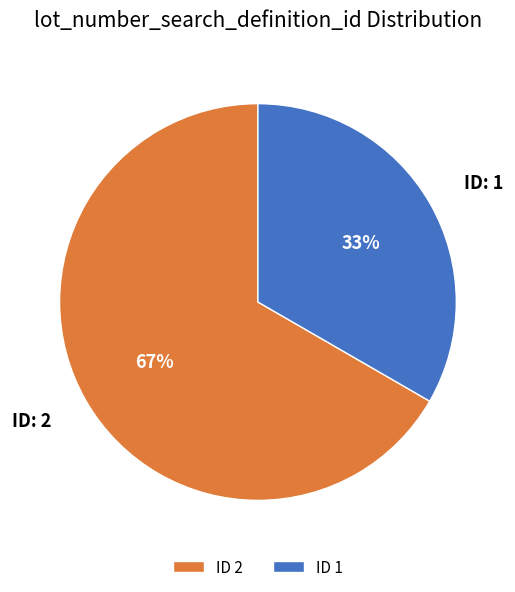

How many slices are in this pie chart?

2